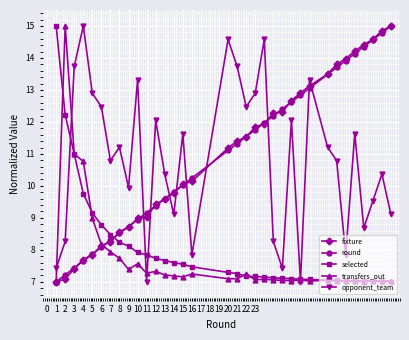

How many data points does each series have?

34